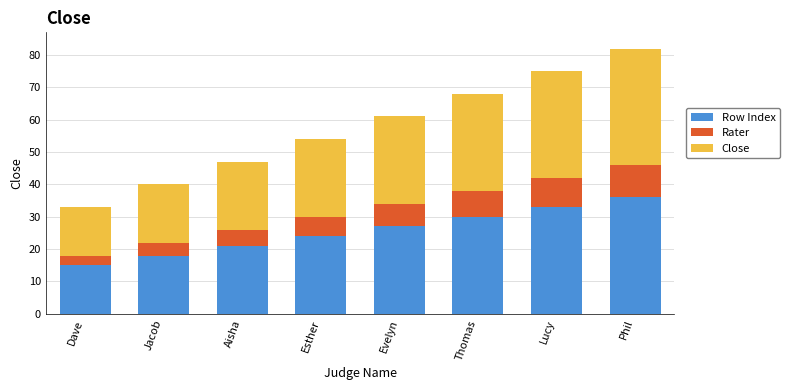

What is the highest value of the Row Index series?

36